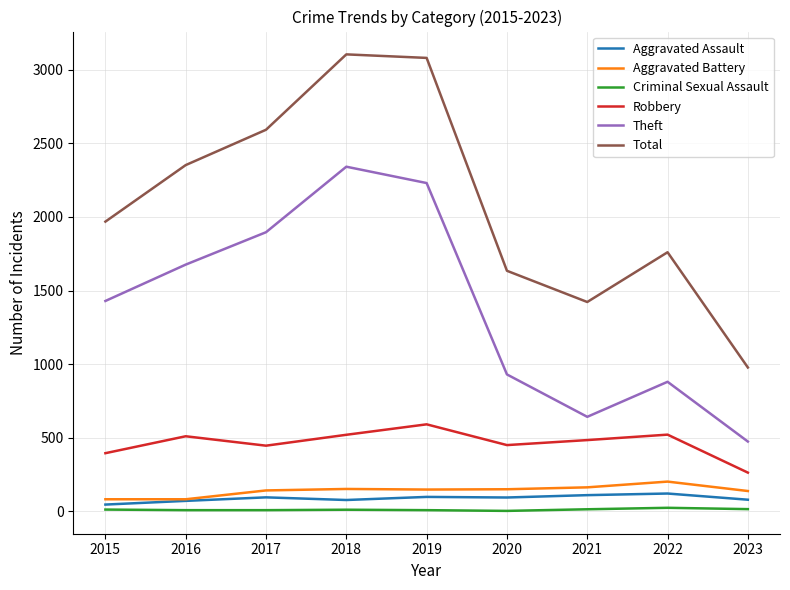

The Total series shows 1456 at 2018. True or false?

False